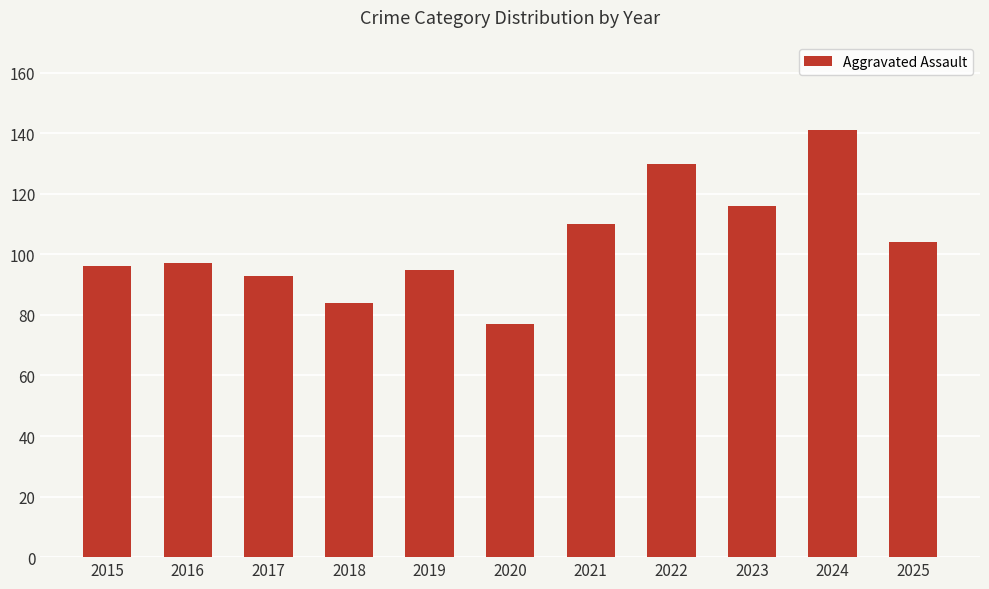

What is the smallest value displayed?

77